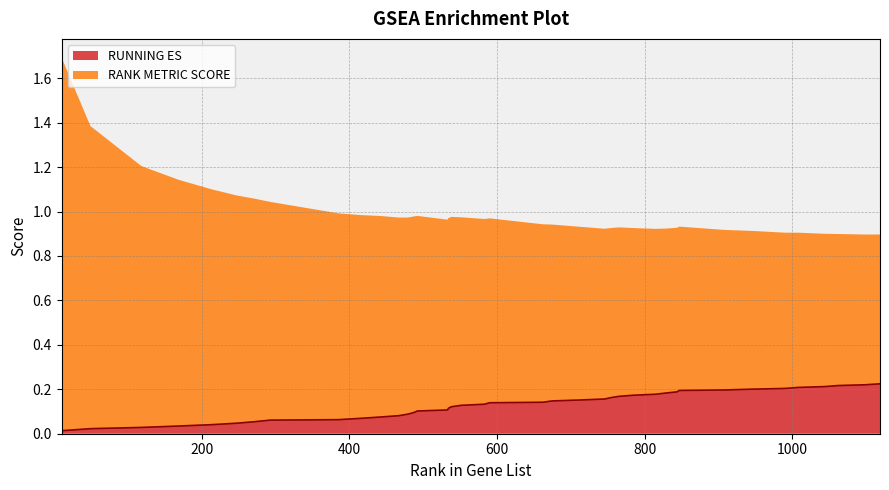

What is the sum of the values at 10 and 1062?

0.2